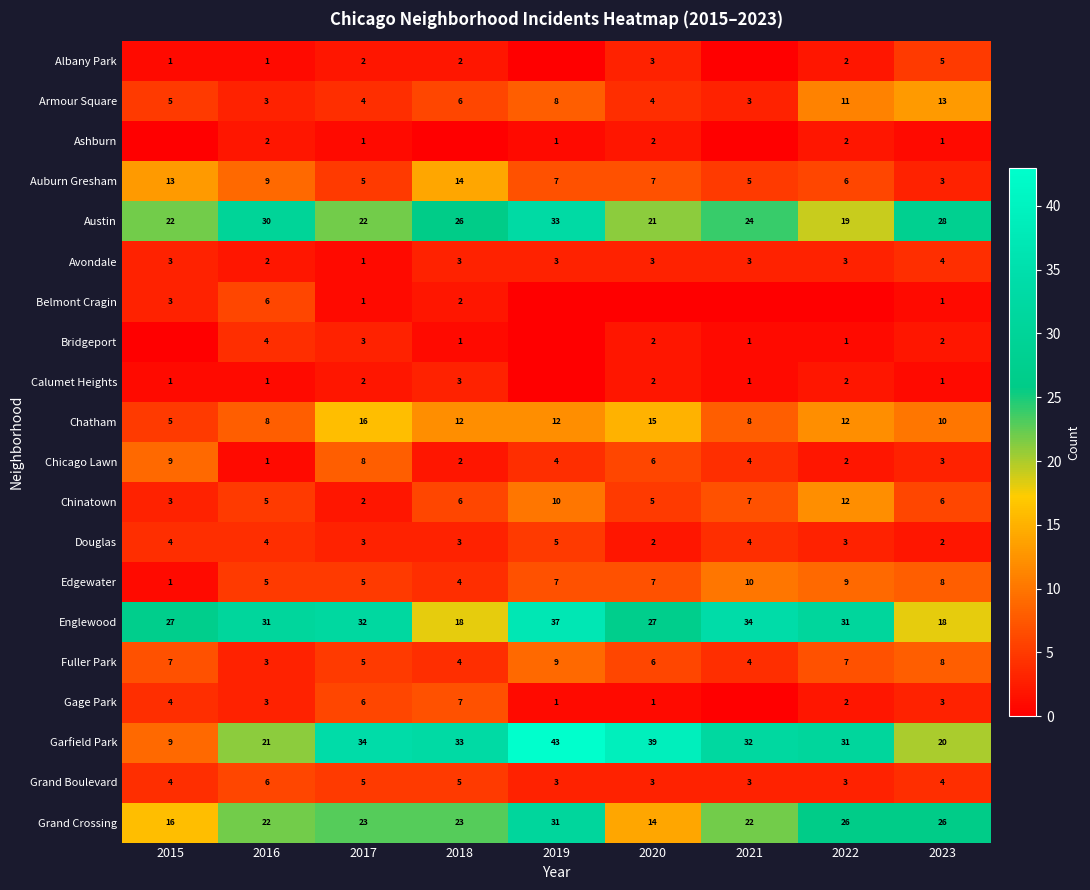

What is the sum of the Fuller Park values at 2015 and 2023?

15